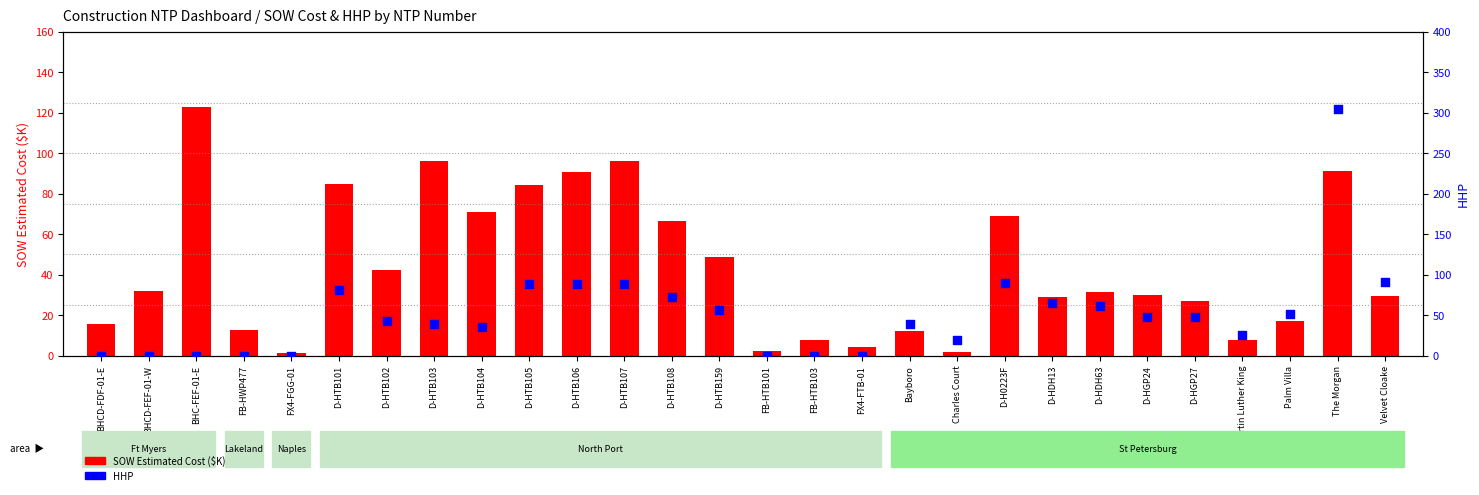

At which category is the sum across all series the highest?

The Morgan